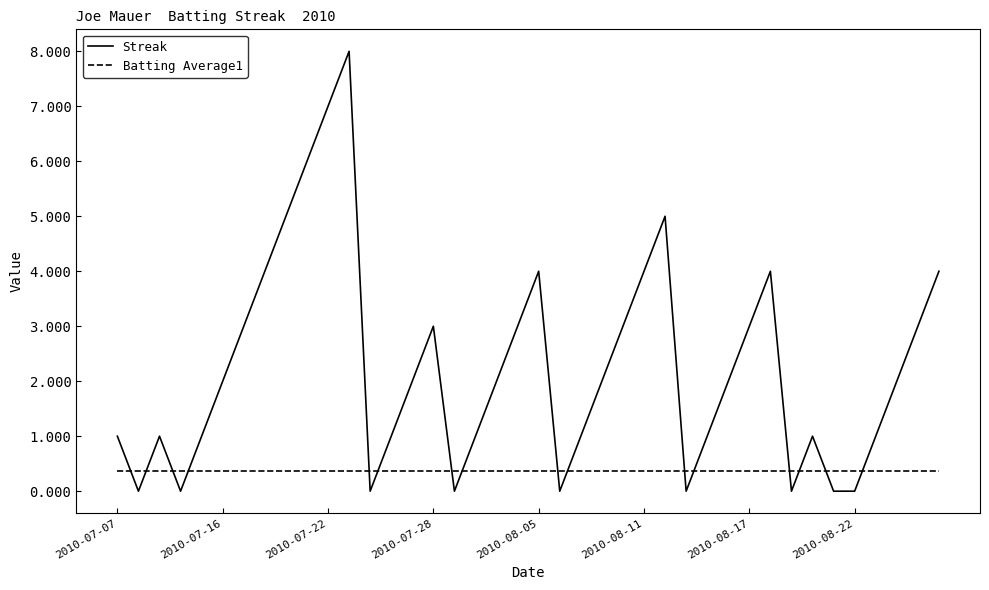

What is the minimum value for Batting Average1?

0.4